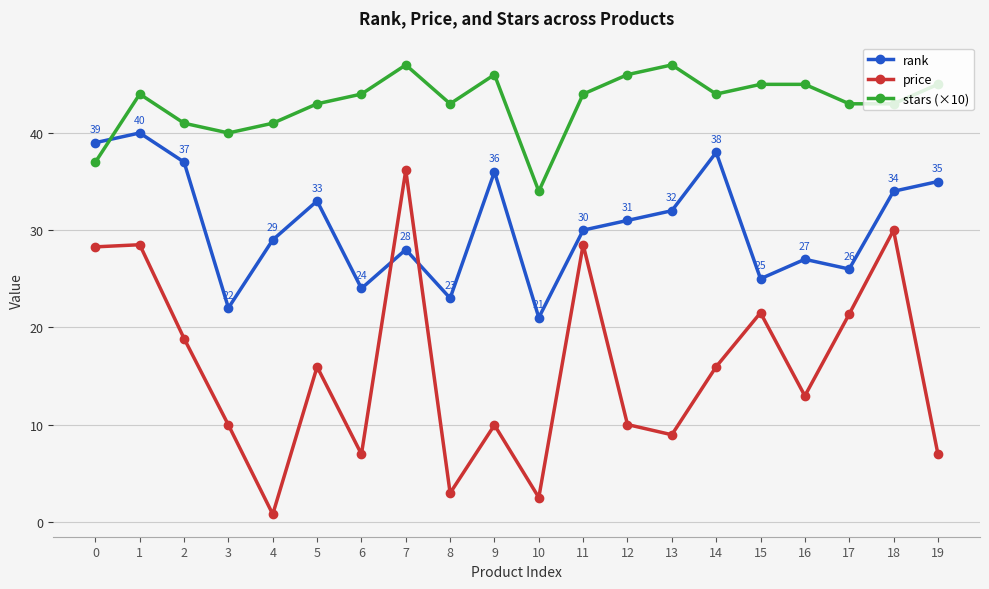

At which label does price reach its minimum?

4